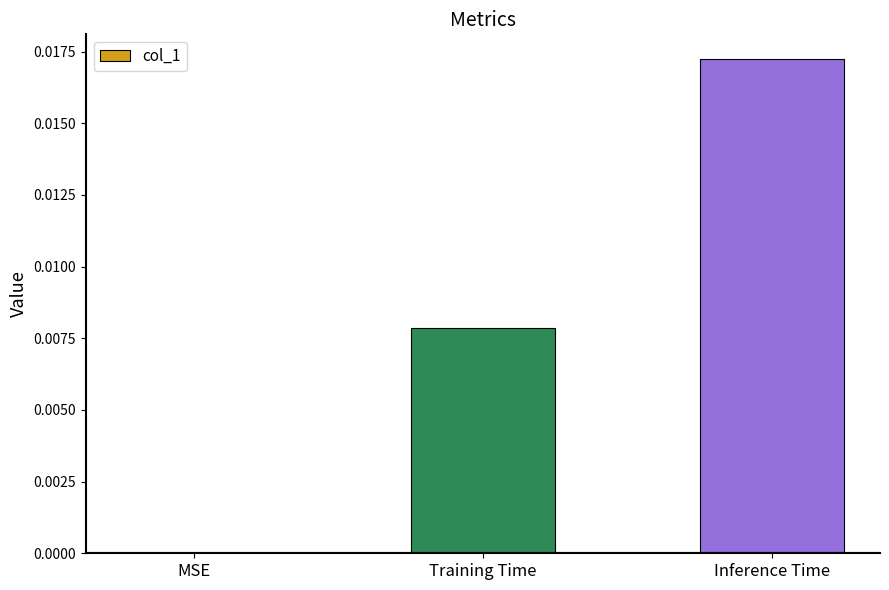

Are the bars grouped side by side (vs. stacked)?

No